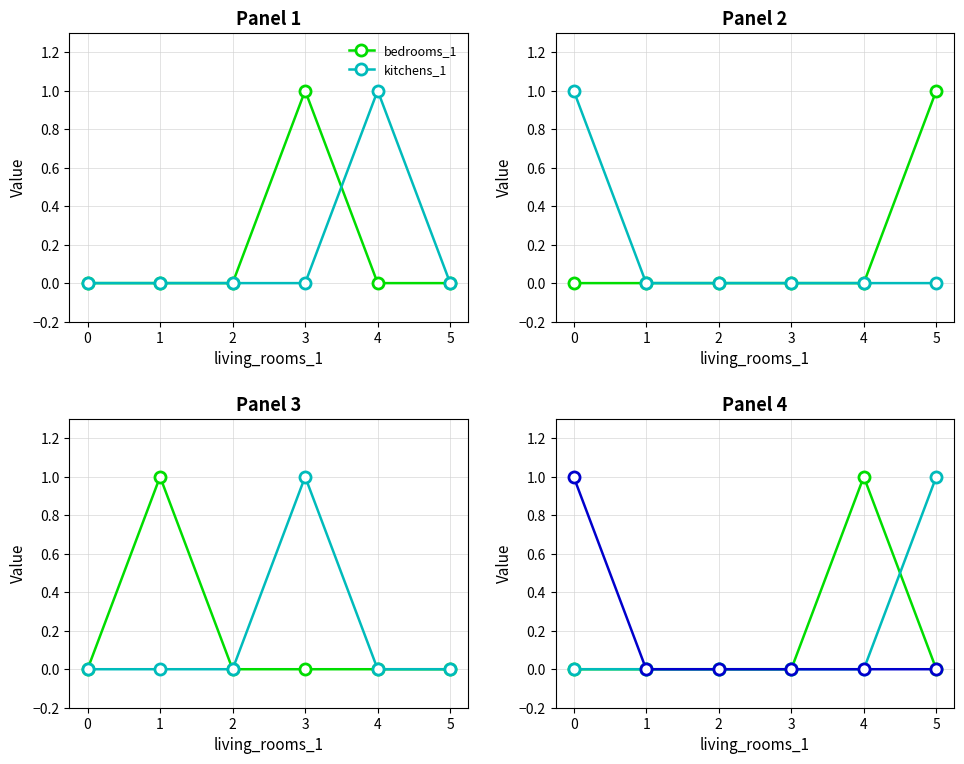

What is the total value across all series at 5?

1